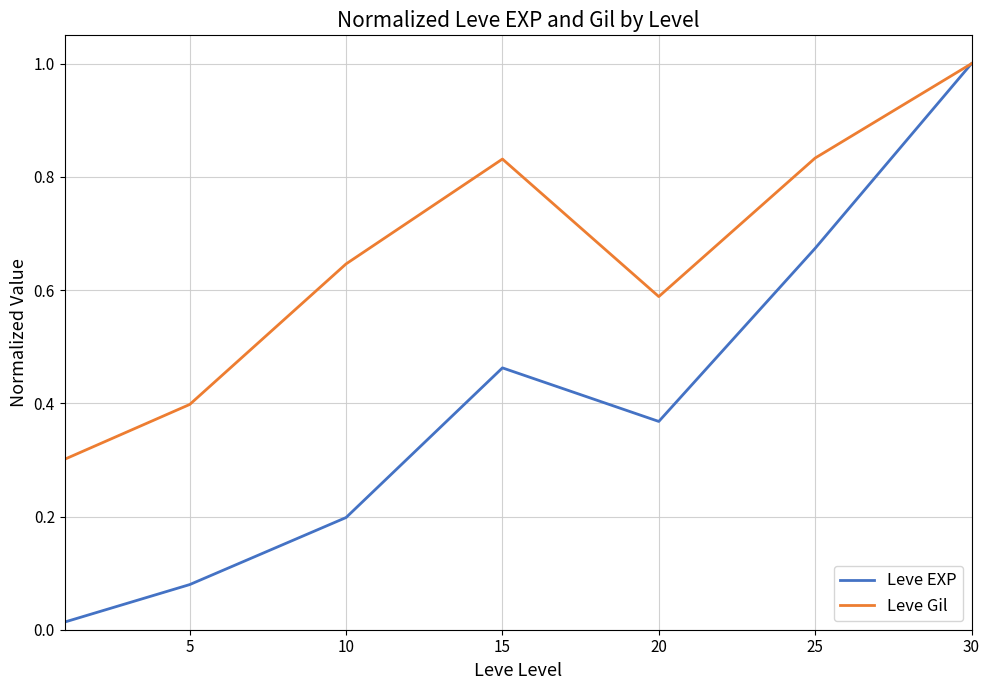

Which series has the largest total across all categories?

Leve Gil